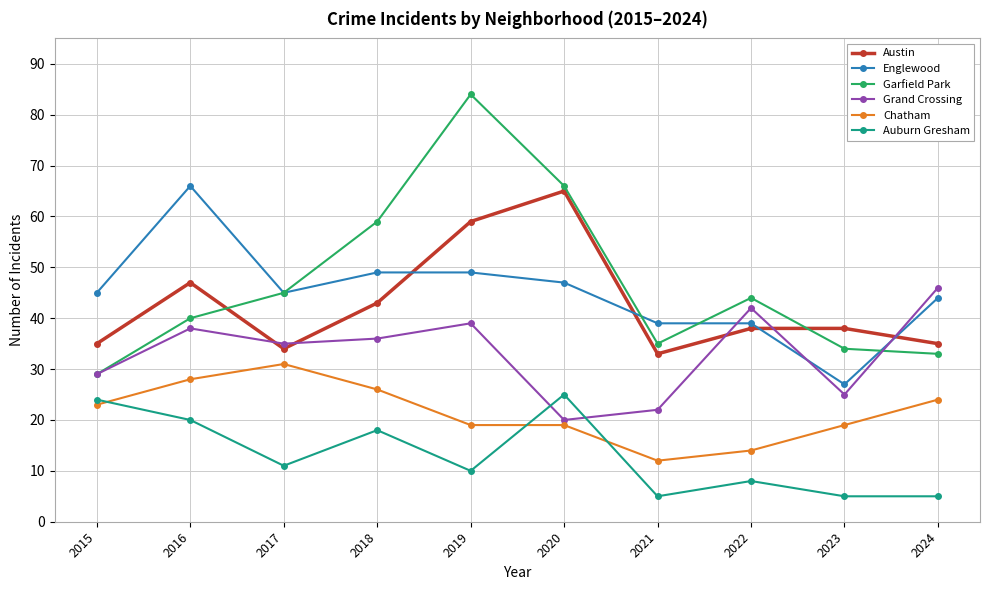

True or false: Garfield Park and Chatham intersect in this chart.

False